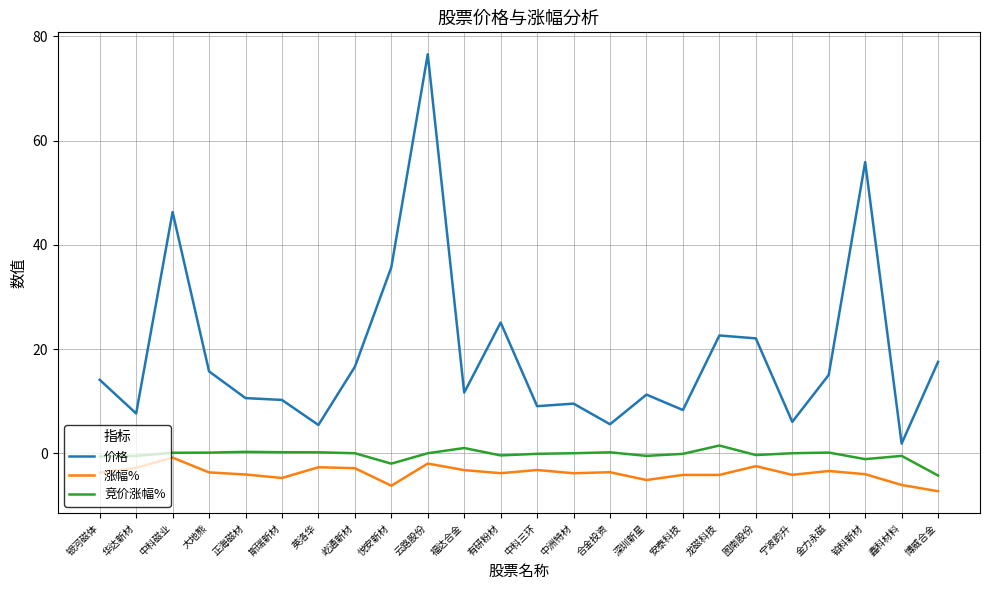

At which label is 价格 closest to 39?

悦安新材